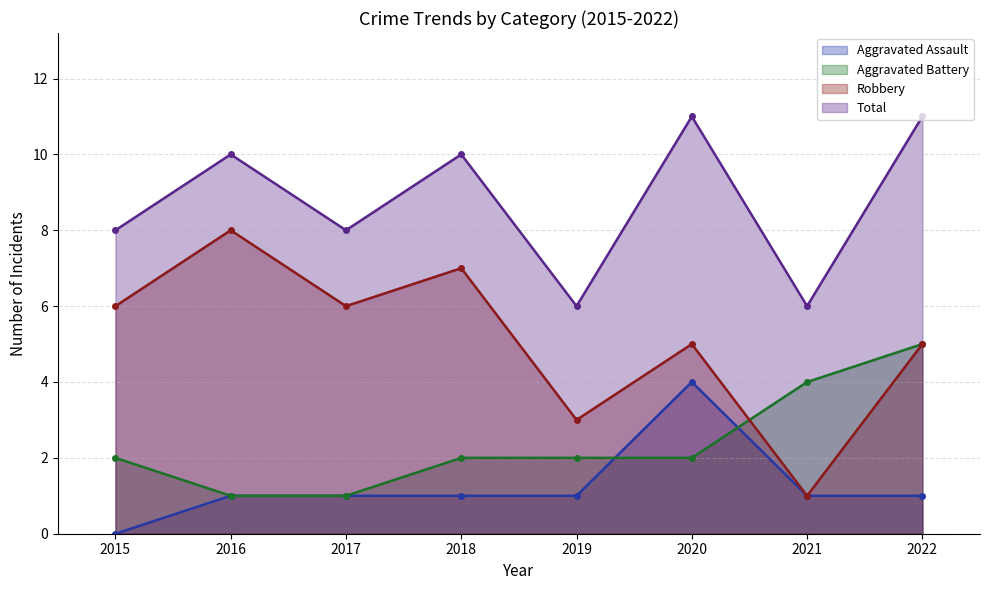

Which series has the widest spread of values?

Robbery